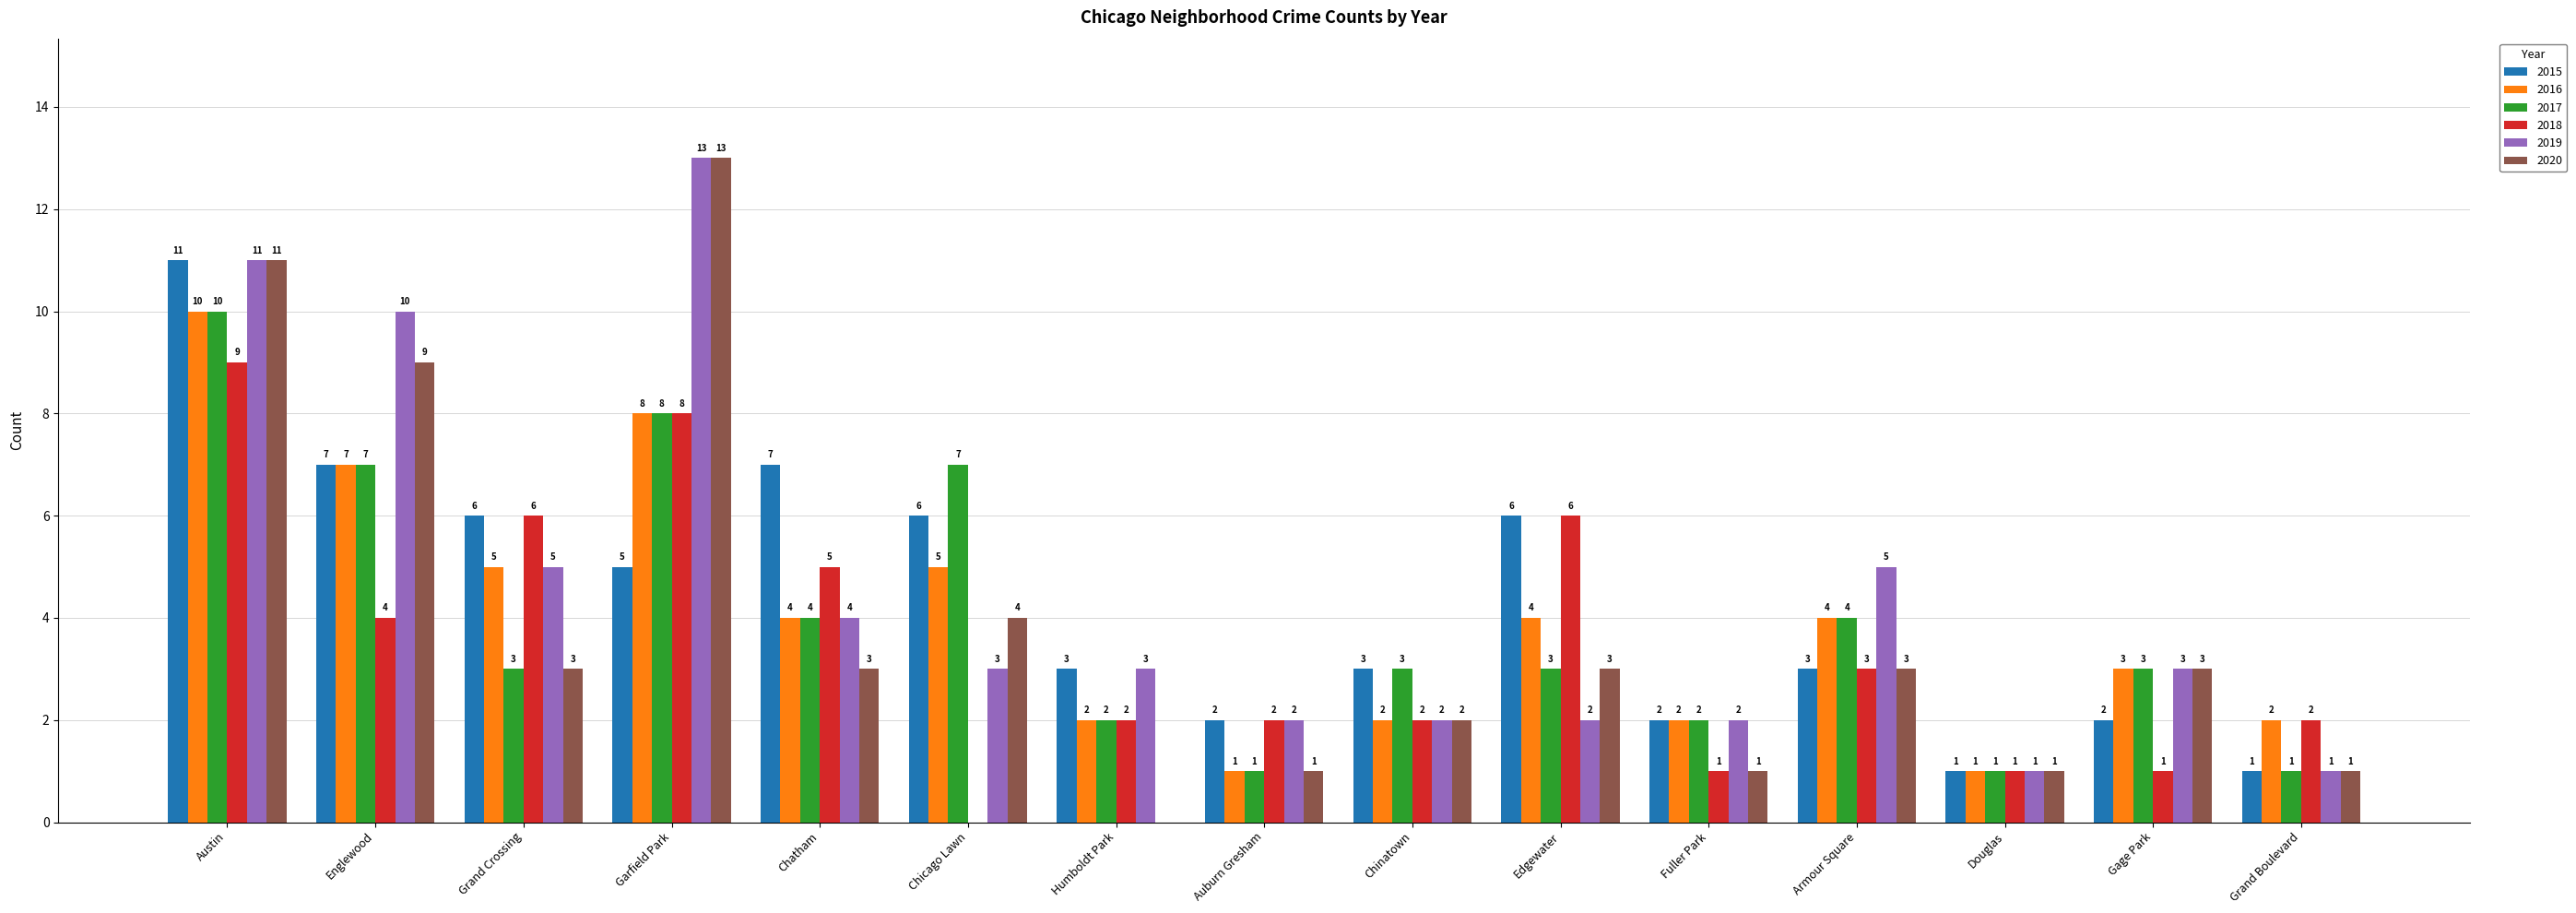

Which series has the largest total across all categories?

2019